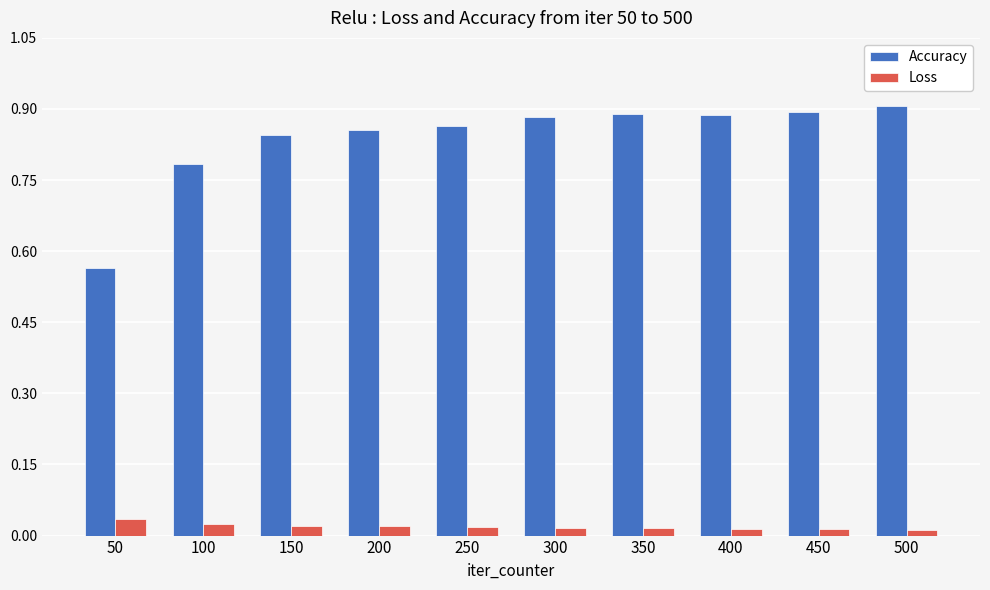

Is it true that Accuracy equals 1.6 at 400?

False